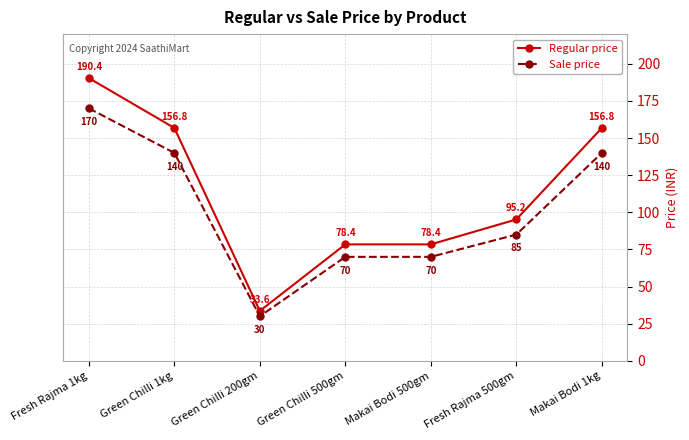

Reading left to right, what are all the values shown in this chart?

Regular price: Fresh Rajma 1kg=190.4	Green Chilli 1kg=156.8	Green Chilli 200gm=33.6	Green Chilli 500gm=78.4	Makai Bodi 500gm=78.4	Fresh Rajma 500gm=95.2	Makai Bodi 1kg=156.8
Sale price: Fresh Rajma 1kg=170.0	Green Chilli 1kg=140.0	Green Chilli 200gm=30.0	Green Chilli 500gm=70.0	Makai Bodi 500gm=70.0	Fresh Rajma 500gm=85.0	Makai Bodi 1kg=140.0